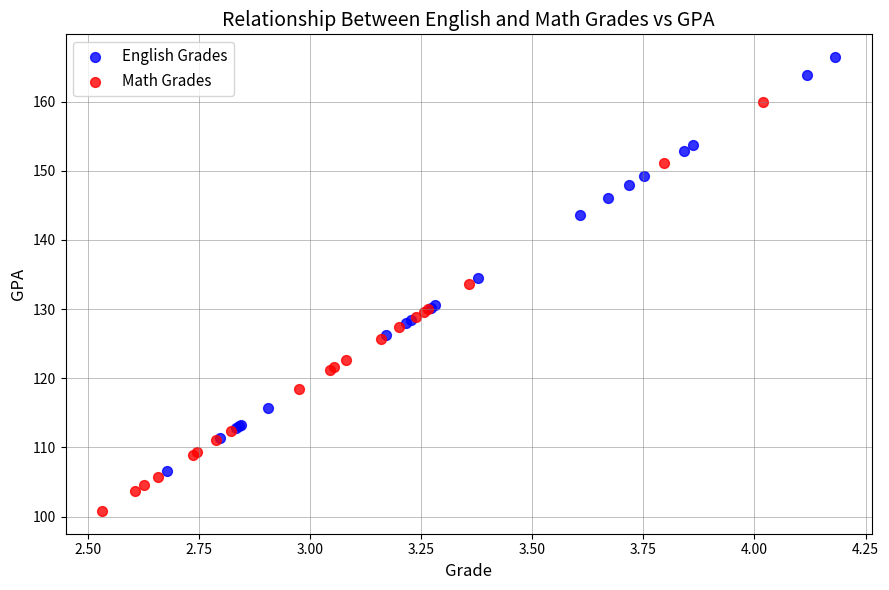

Which series reaches the minimum Y coordinate?

Math Grades